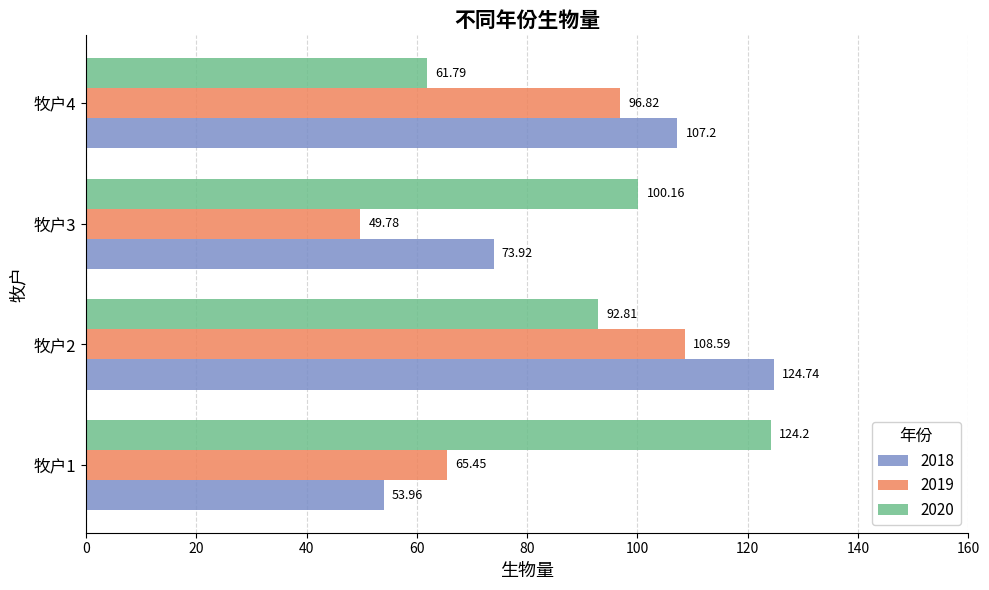

Which series has the largest total across all categories?

2020